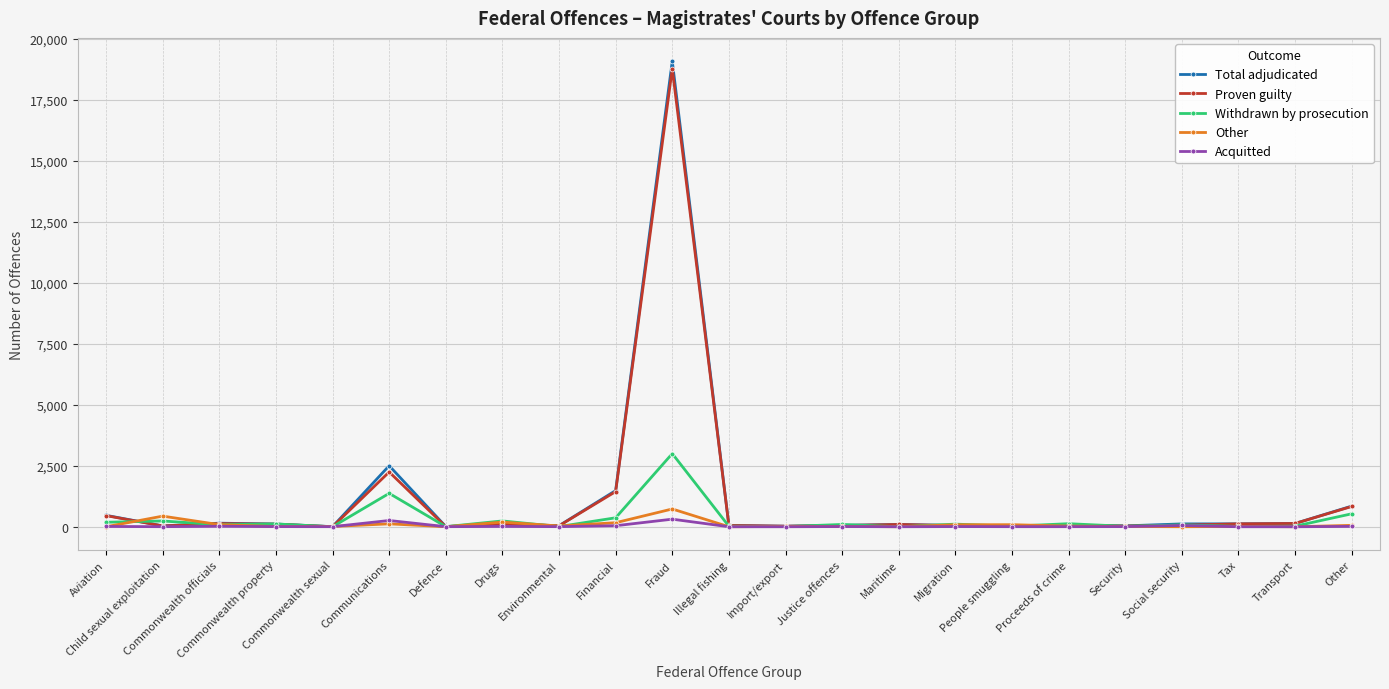

Which series has the widest spread of values?

Total adjudicated